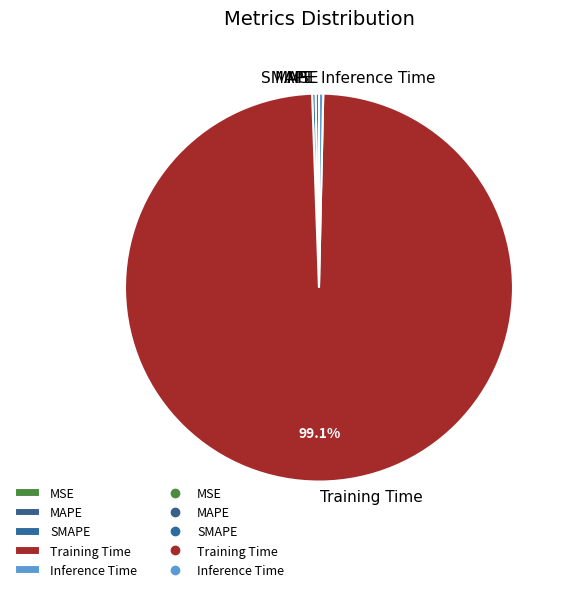

Which category has the biggest portion of the pie?

Training Time